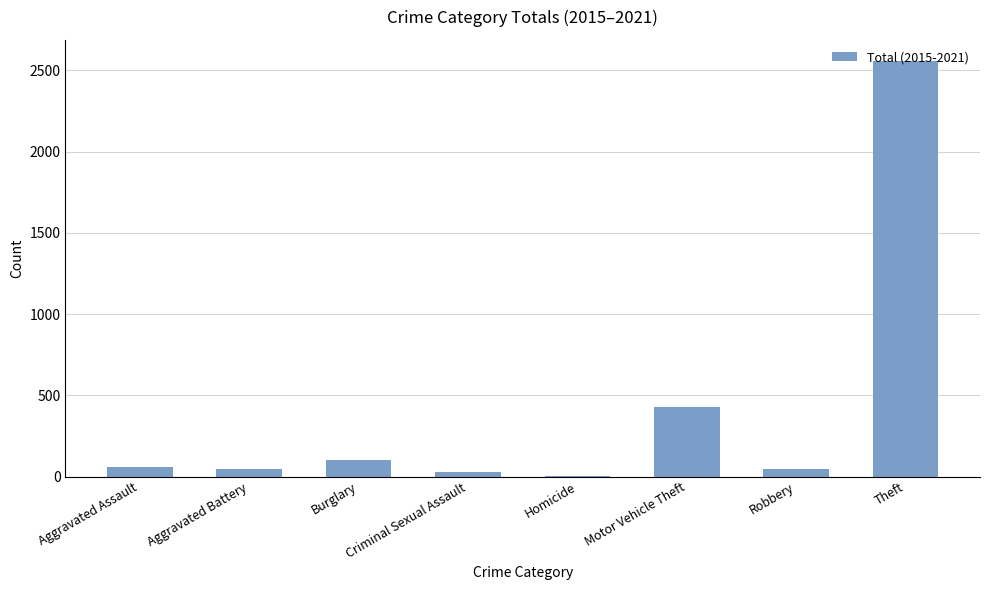

What is the change in value from Aggravated Assault to Theft?

+2498